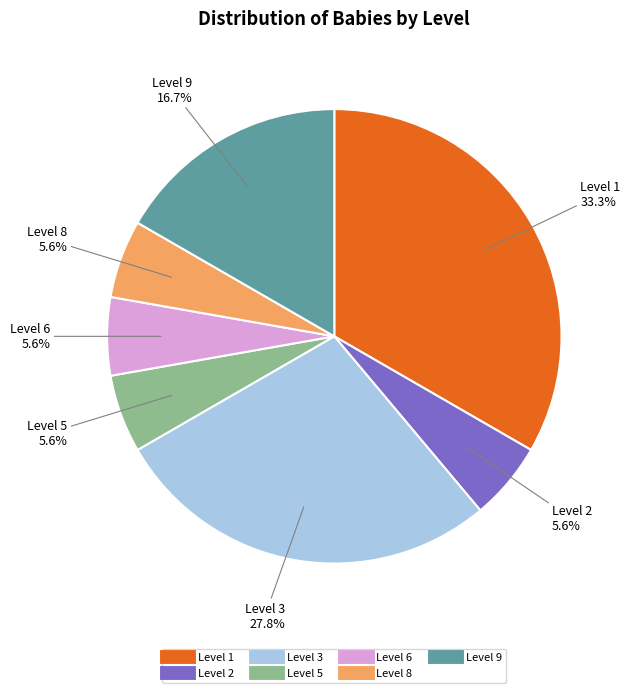

Which has a higher value, Level 9 or Level 8?

Level 9